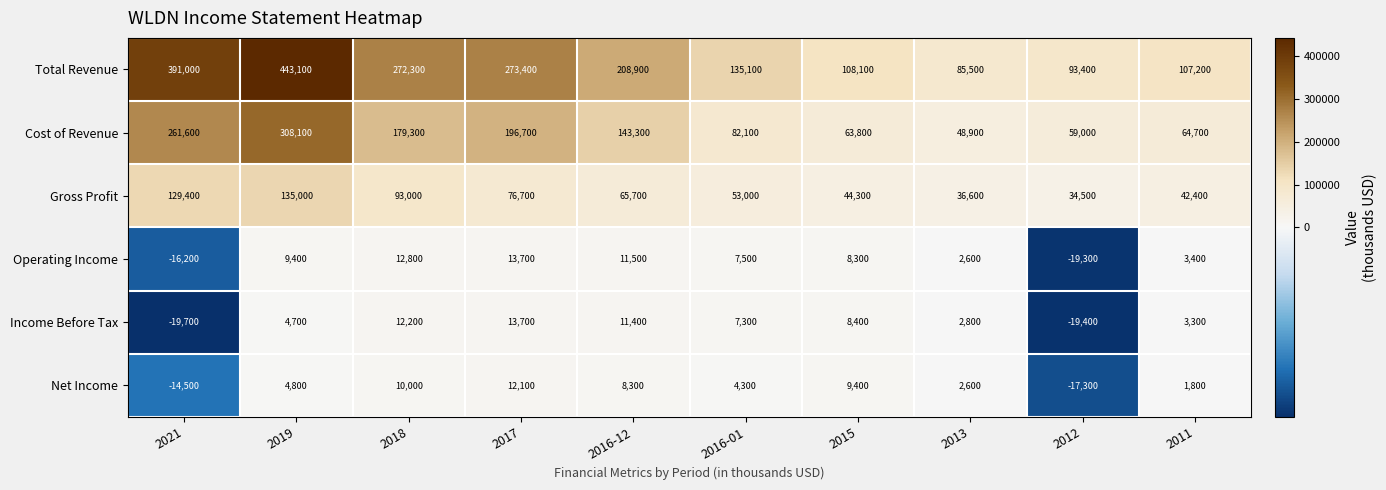

What is the difference between the highest and lowest values at 2015?

99800